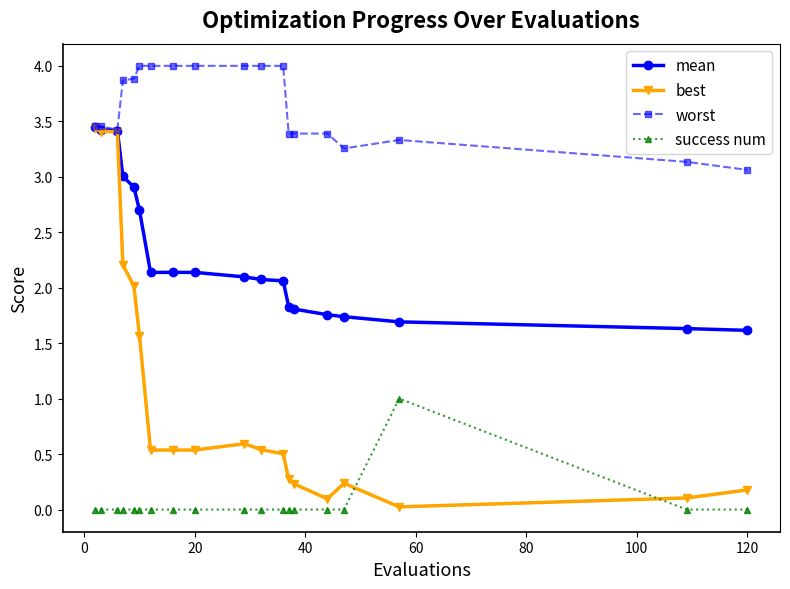

What is the lowest value of the mean series?

1.6